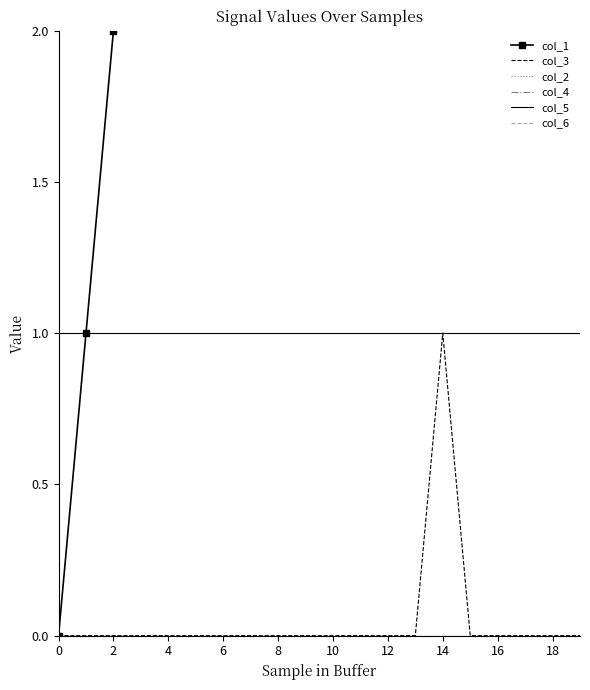

Which series has the largest range (max minus min)?

col_1